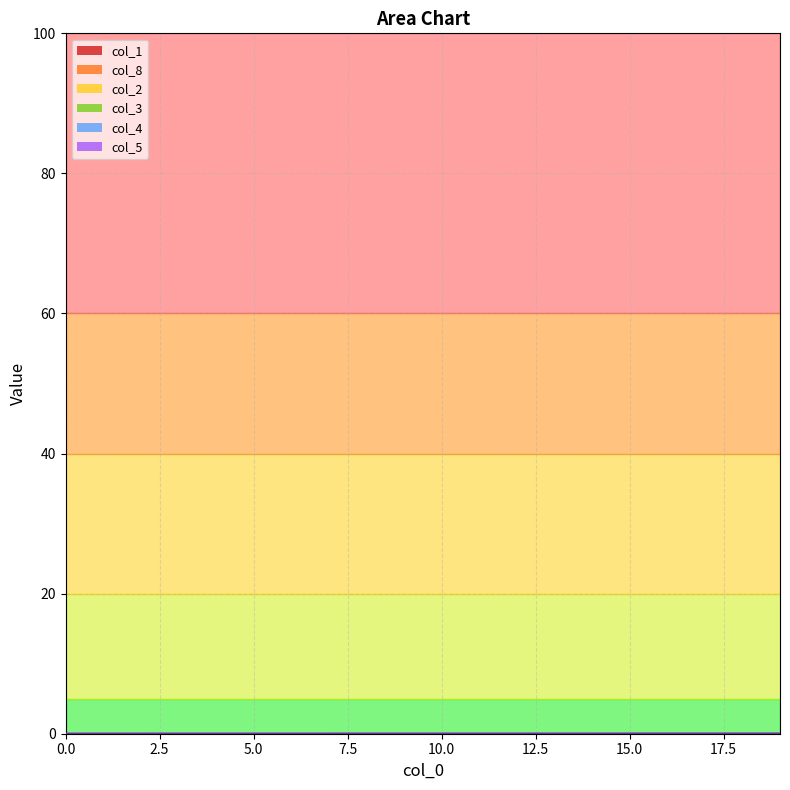

Does the chart display data point markers on the line(s)?

No